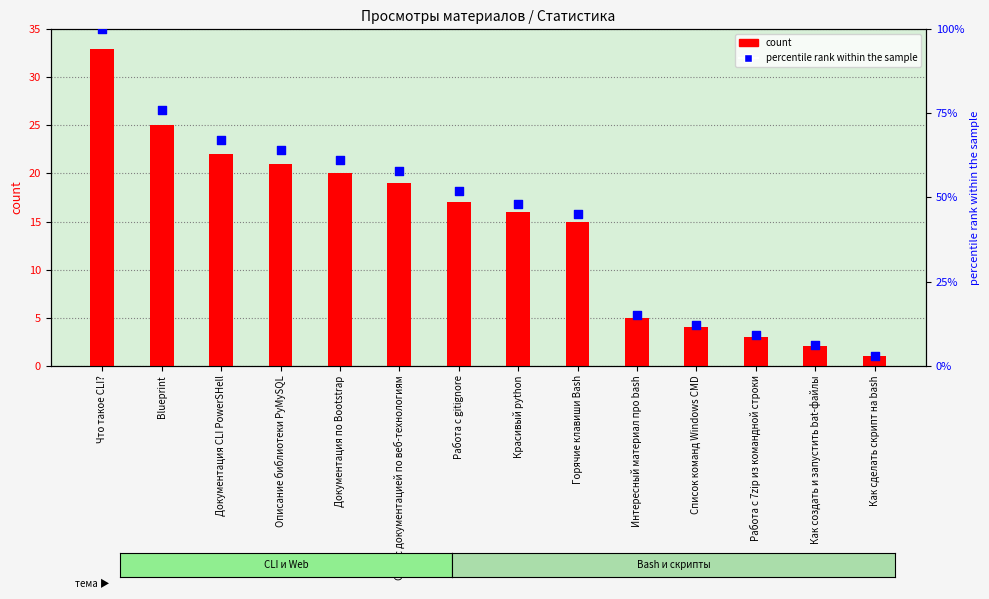

Which series reaches the minimum Y coordinate?

count